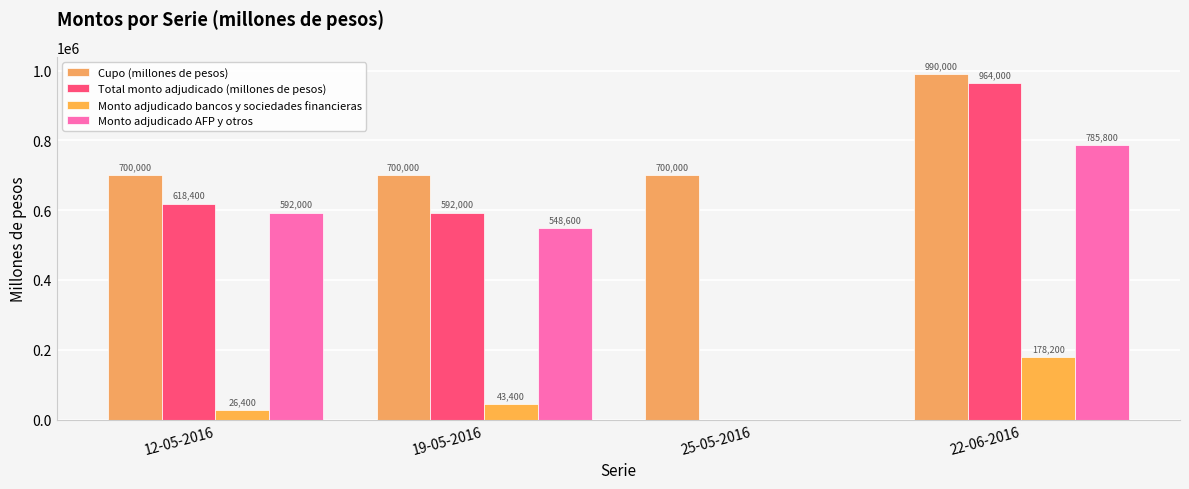

The Monto adjudicado AFP y otros series shows 1035365 at 12-05-2016. True or false?

False